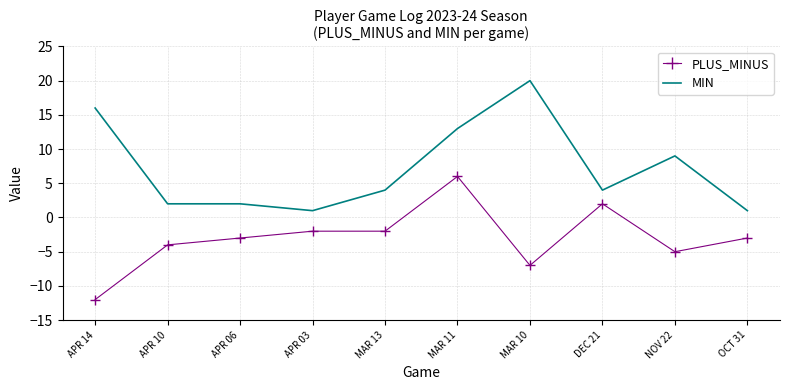

What position from the left is MAR 13?

5